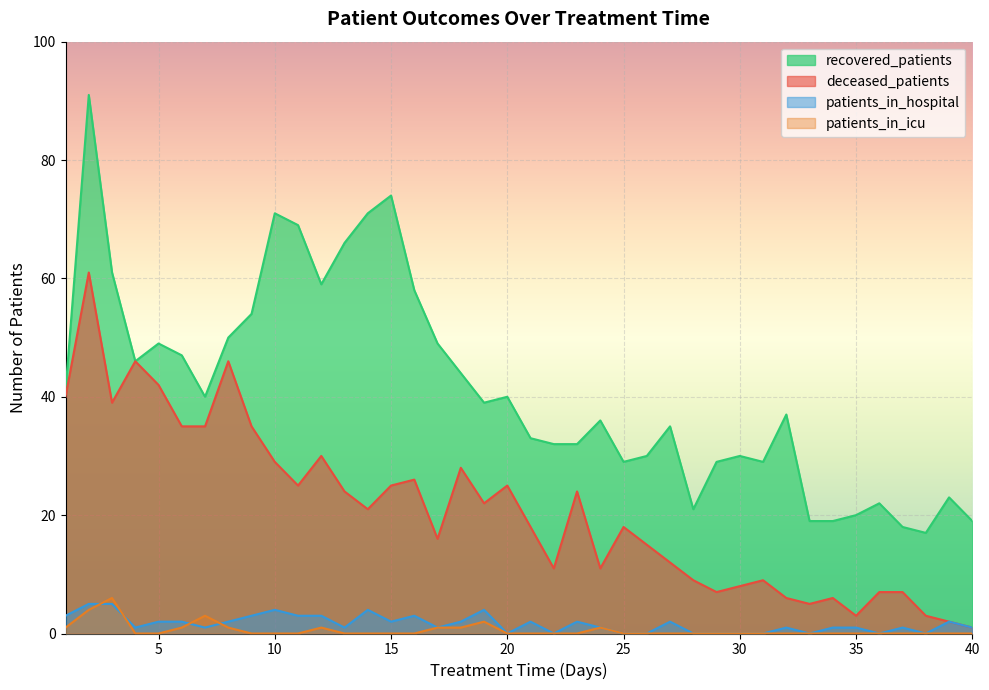

What is the difference between the highest and lowest values at 34?

19